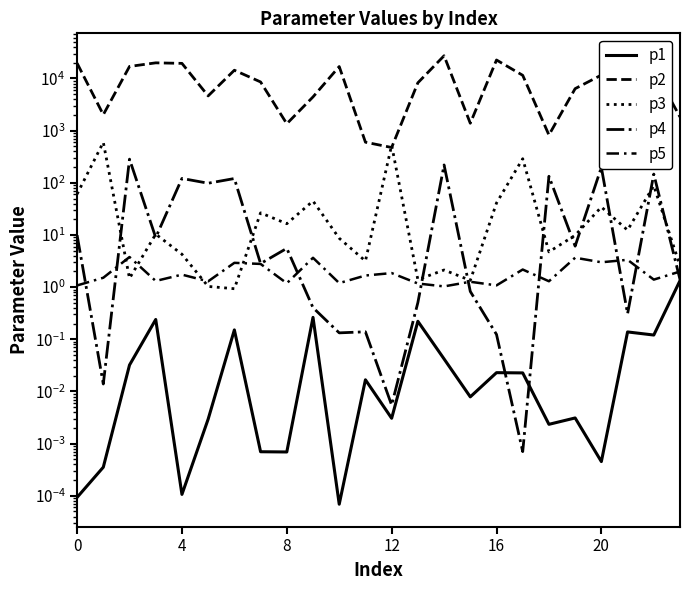

What is the difference between the maximum and minimum values in the p4 series?

284.2